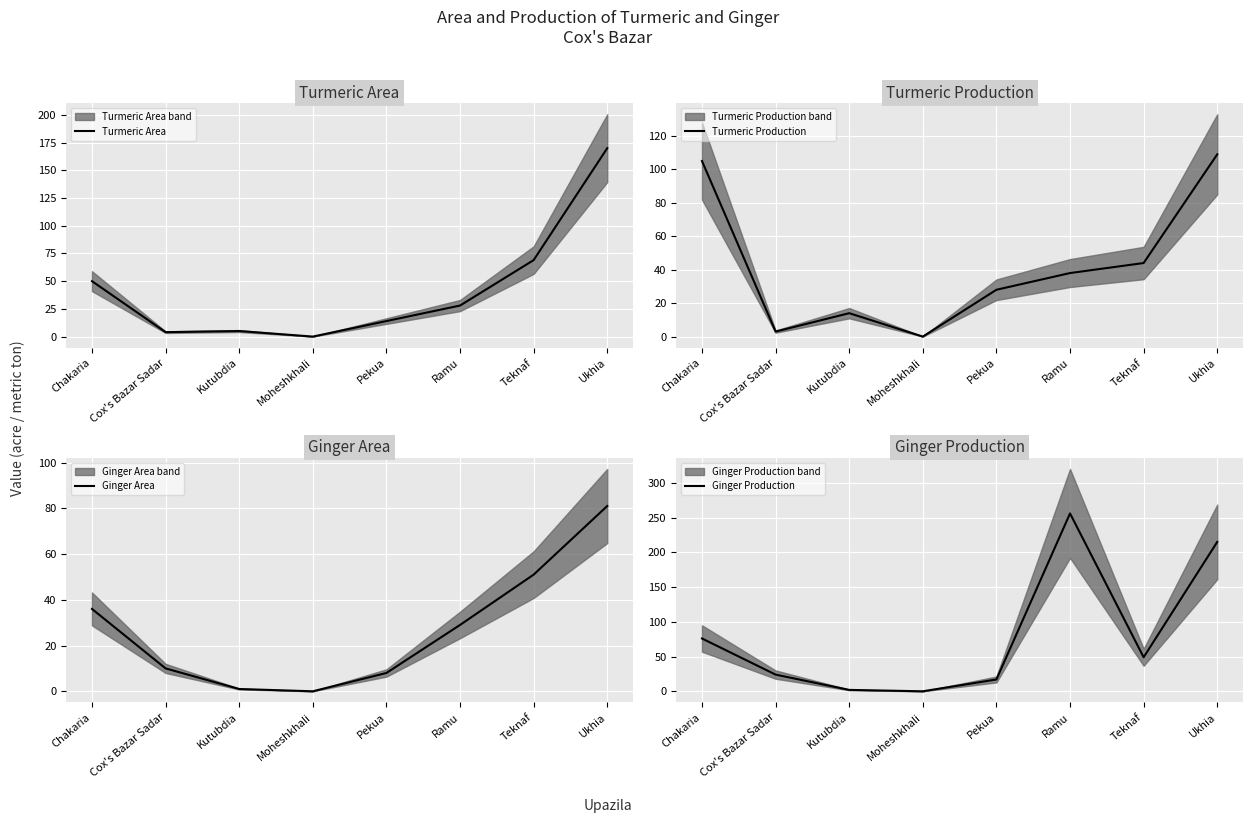

At which category is the sum across all series the highest?

Ukhia